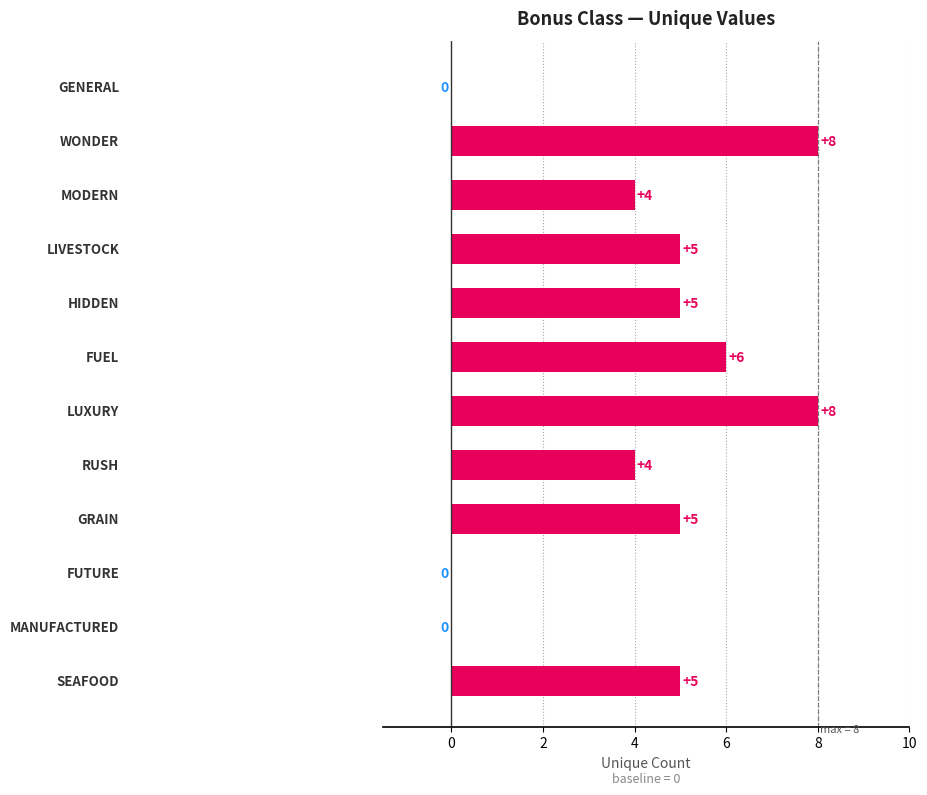

How many values are between 4 and 6?

7